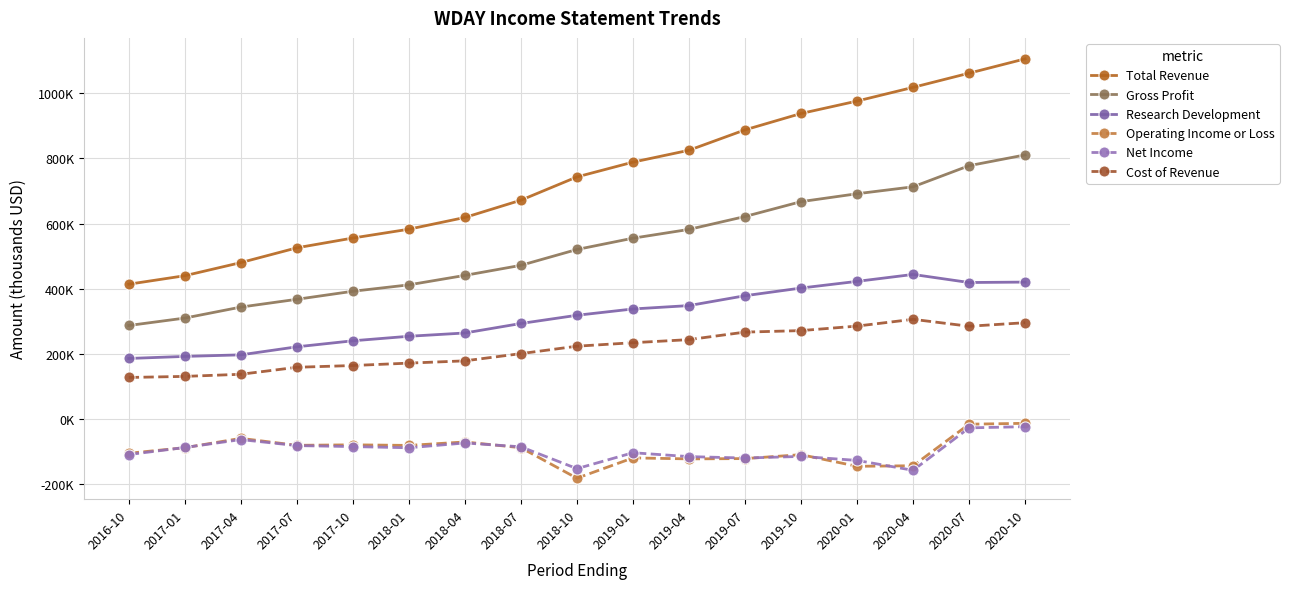

Which category has the lowest value in the Total Revenue series?

2016-10